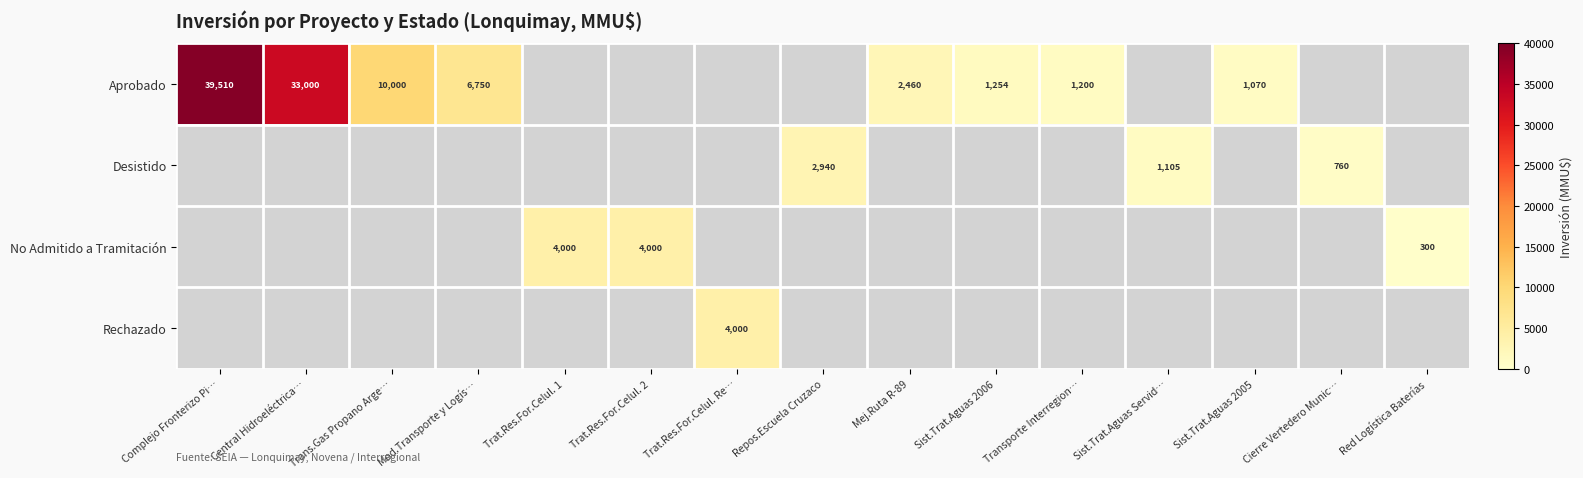

Count the number of data series in this chart.

4